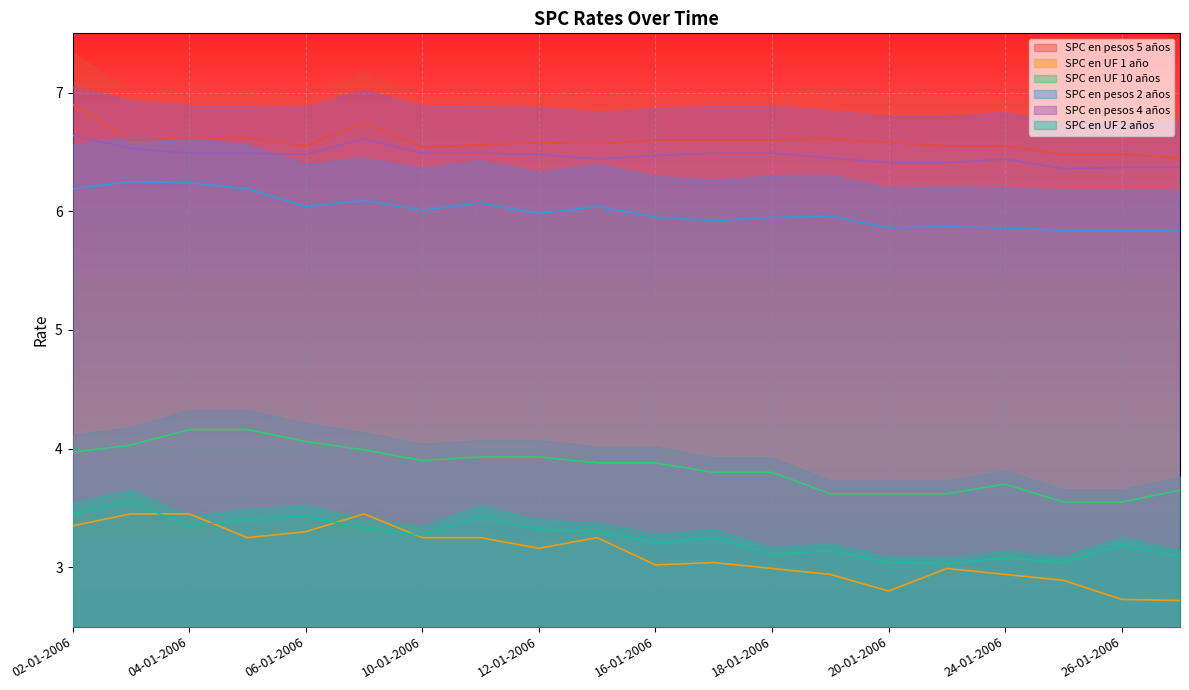

What are all the series names shown in the legend?

SPC en pesos 5 años, SPC en UF 1 año, SPC en UF 10 años, SPC en pesos 2 años, SPC en pesos 4 años, SPC en UF 2 años